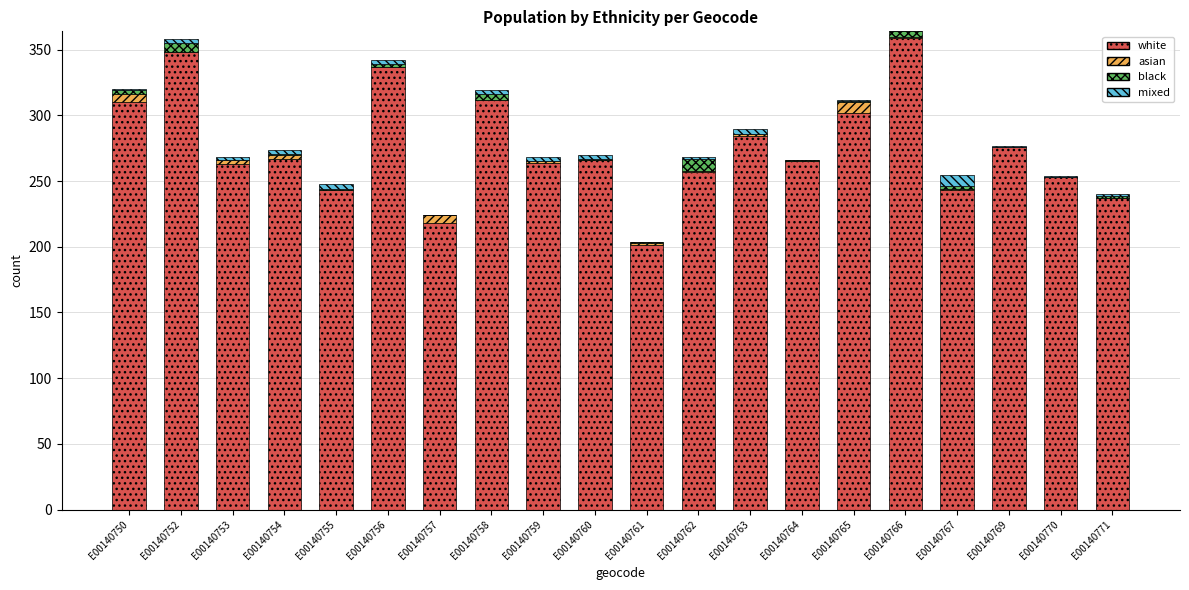

How many distinct data groups are displayed?

4